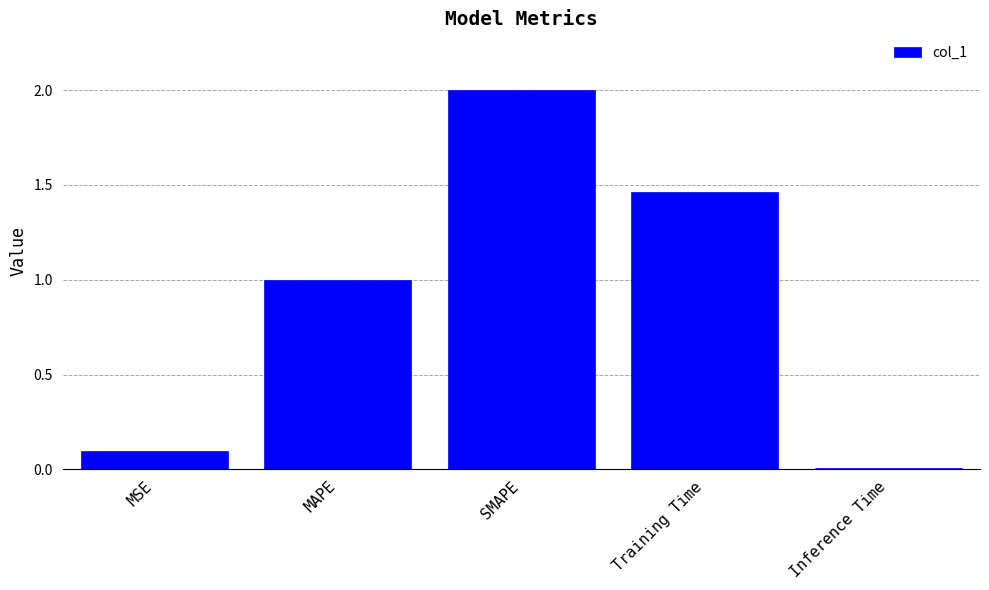

List the labels in order of value, largest first.

SMAPE, Training Time, MAPE, MSE, Inference Time